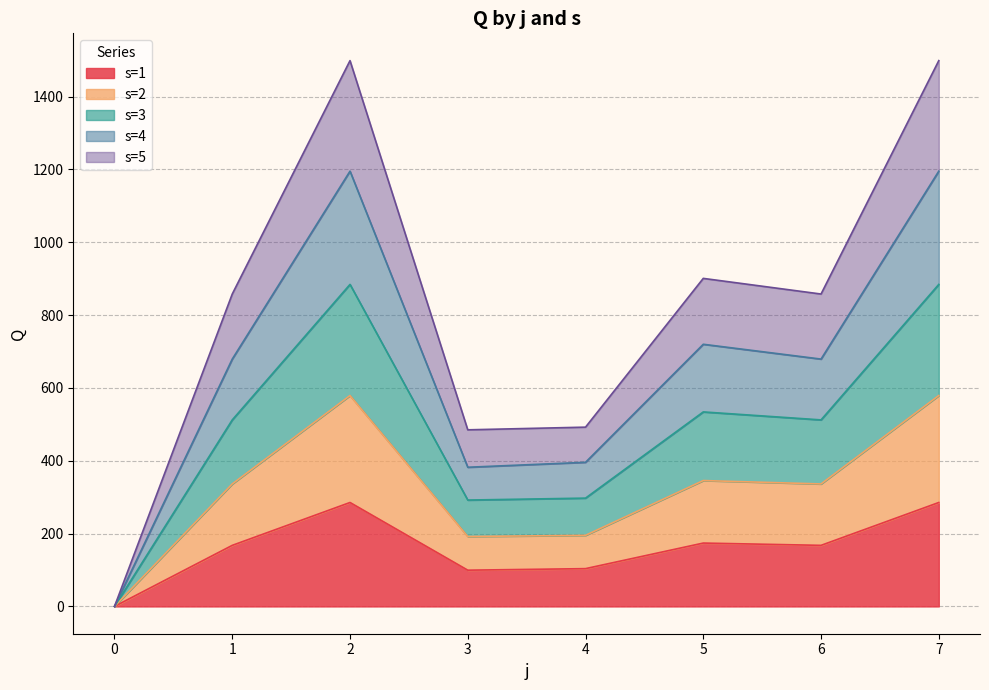

List the labels in order of s=3 value, largest first.

2, 7, 5, 1, 6, 4, 3, 0